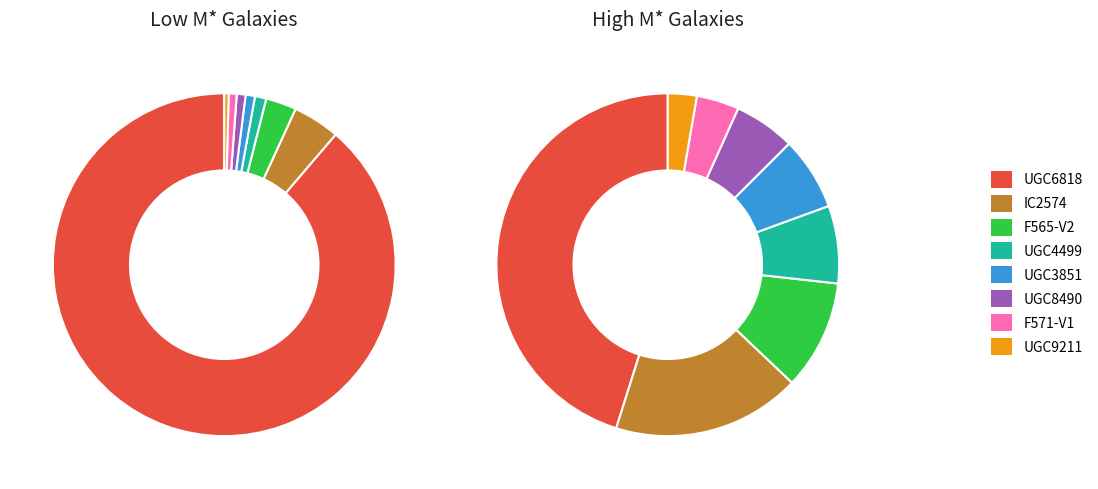

Is it true that UGC6145 is 1% of the pie?

False